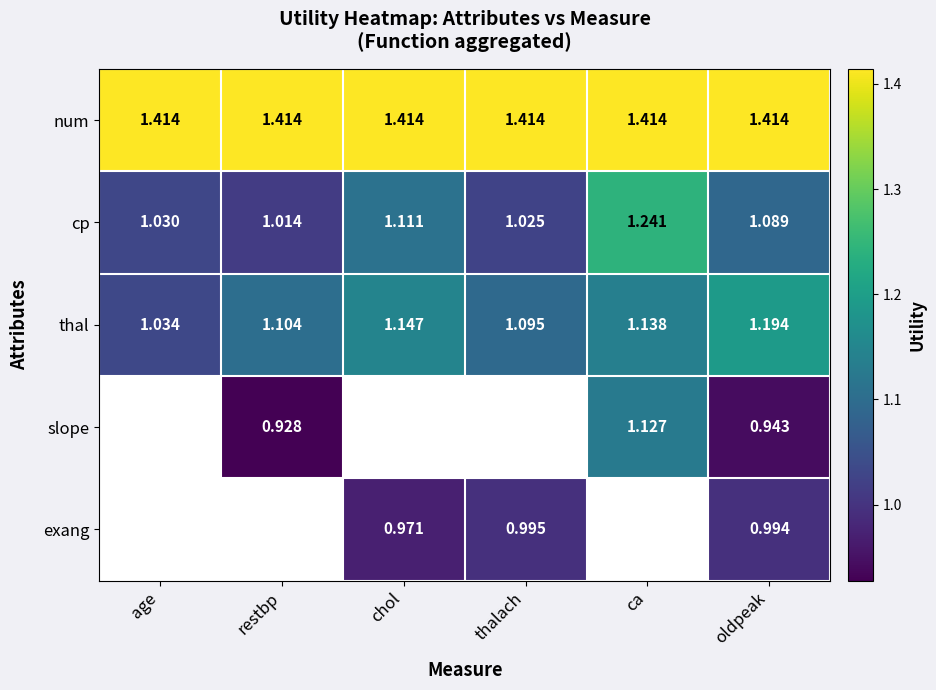

What is the difference between the cp values at chol and age?

0.1